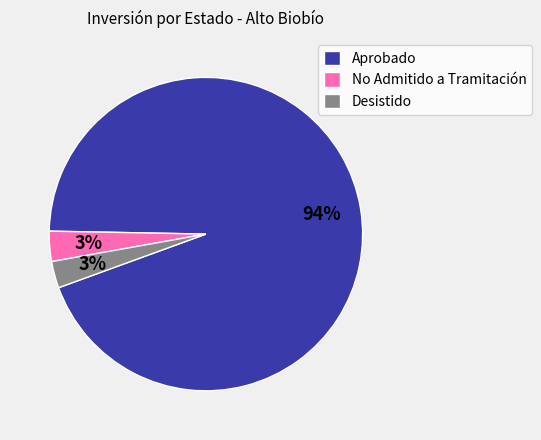

Between Desistido and Aprobado, which is larger?

Aprobado